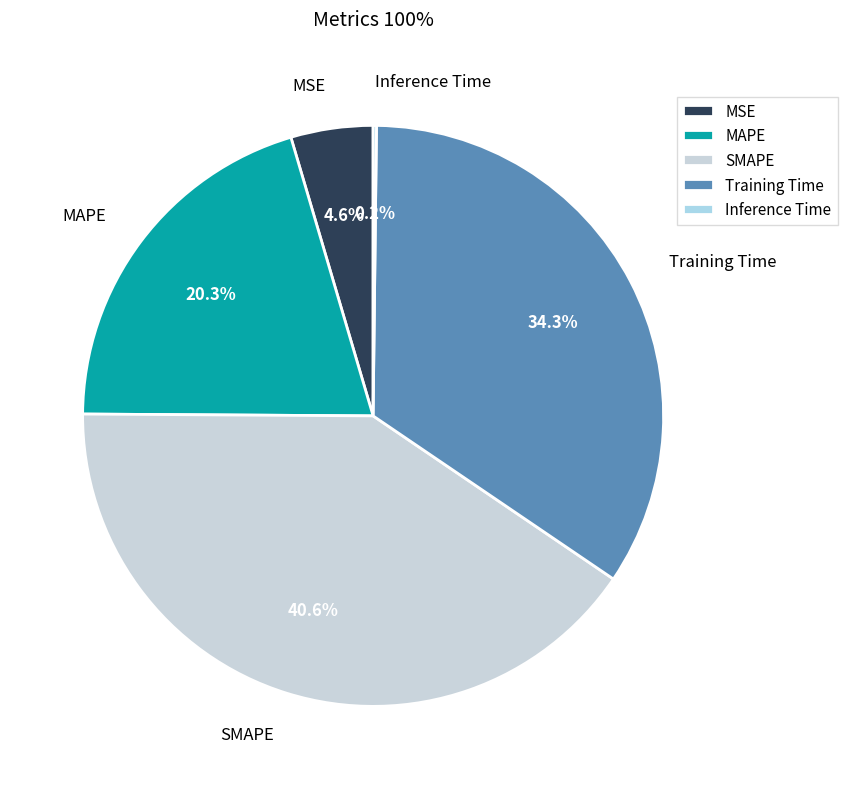

Is there a majority slice in this chart?

No